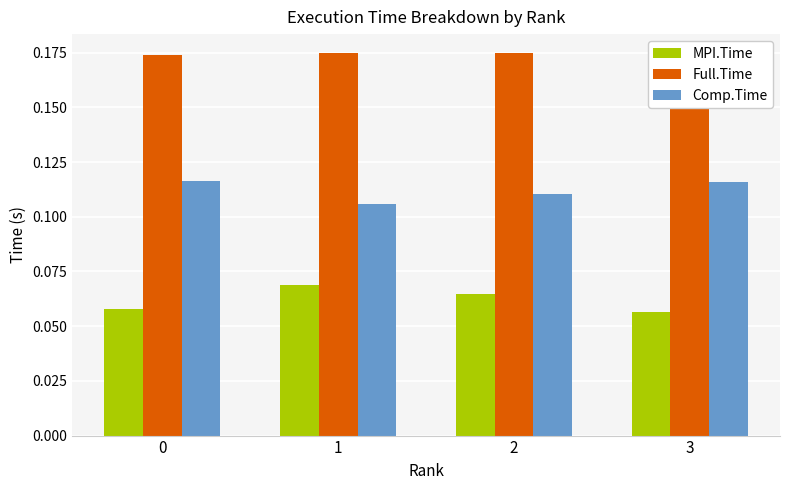

What is the sum of the Full.Time values at 2 and 1?

0.3